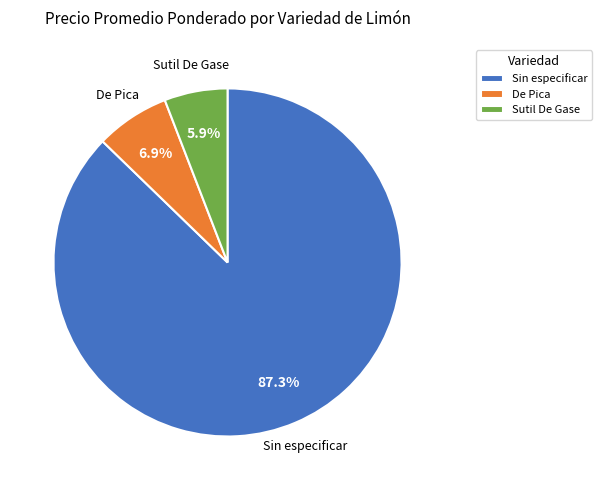

Between Sin especificar and Sutil De Gase, which is larger?

Sin especificar